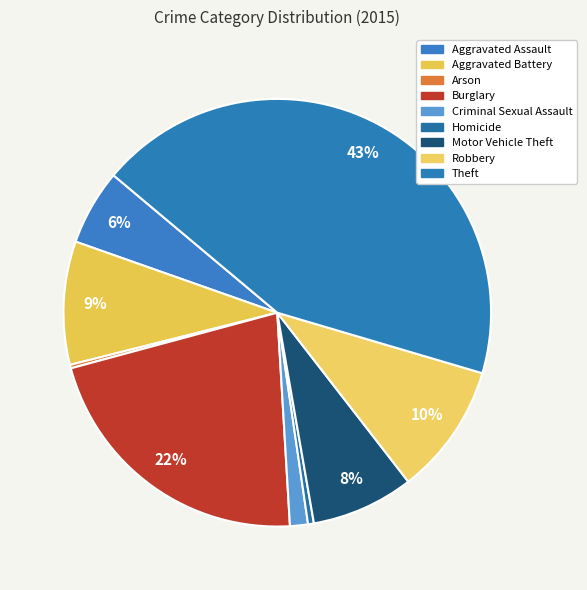

What percentage do Aggravated Assault and Criminal Sexual Assault together represent?

7.1%